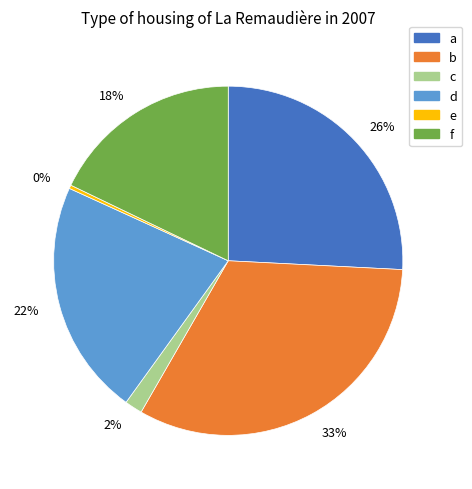

What is the largest slice in the pie chart?

33%